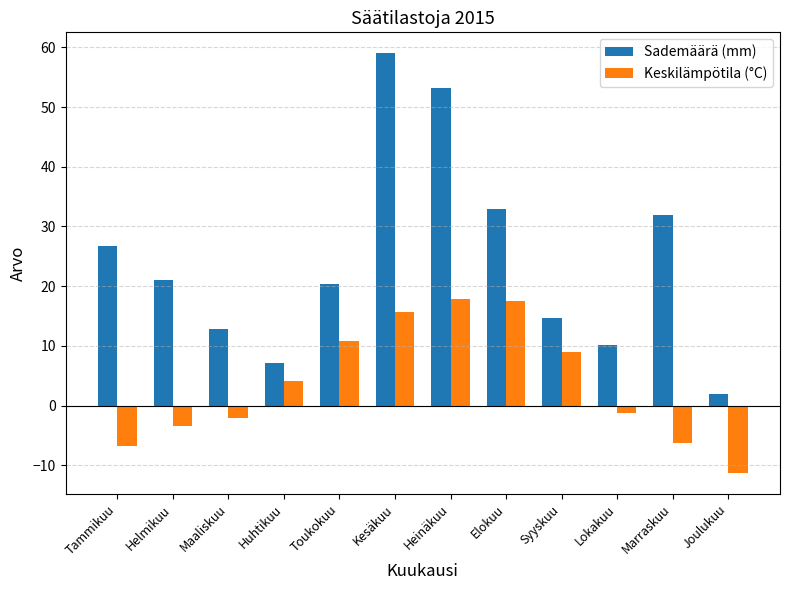

What is the value of the Keskilämpötila (°C) bar at the 10th from the left?

-1.2